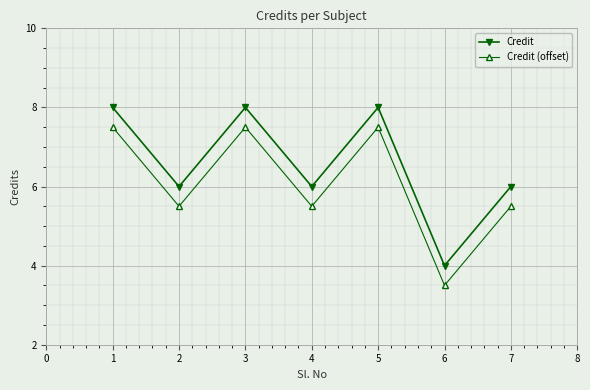

Where does the Credit (offset) series first go above 5?

1